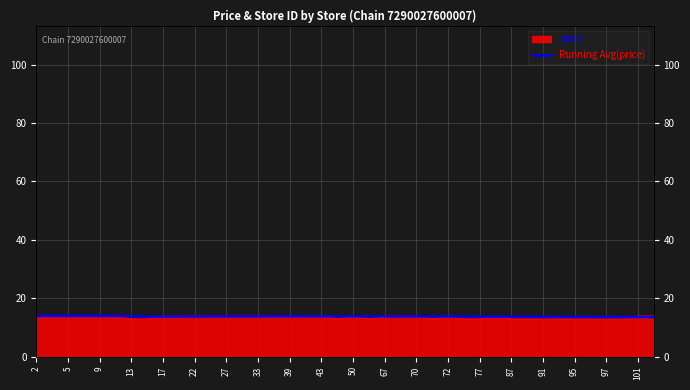

True or false: the data has more than 0 interior local peaks.

True